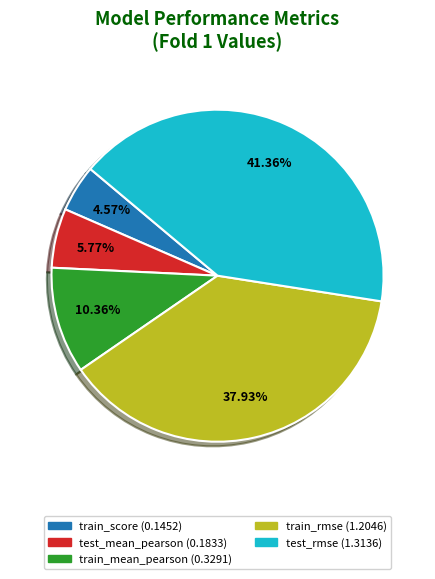

What is the largest slice in the pie chart?

test_rmse